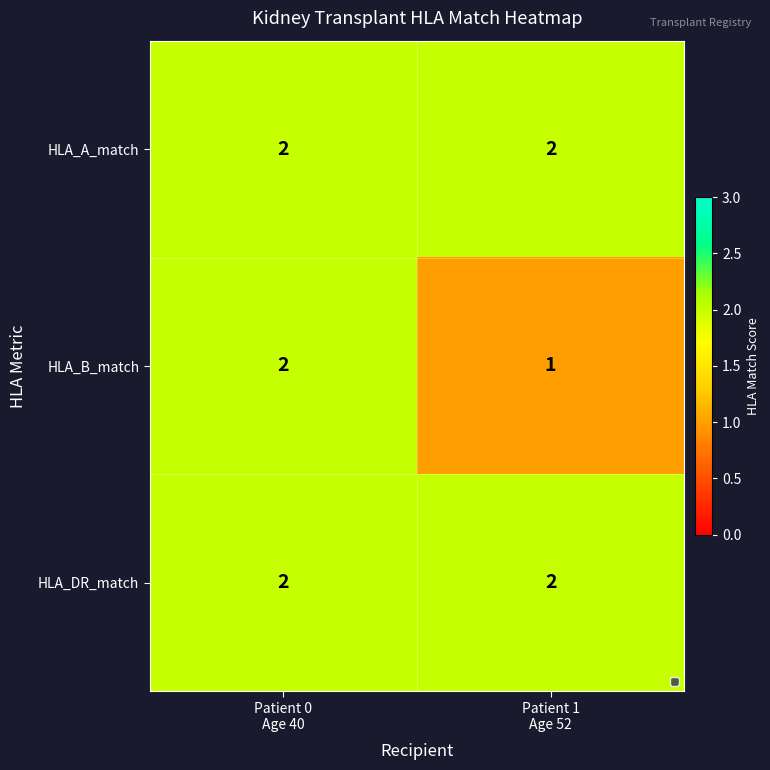

Reading right to left, list all the values displayed in this chart.

HLA_A_match: 2	2
HLA_B_match: 1	2
HLA_DR_match: 2	2